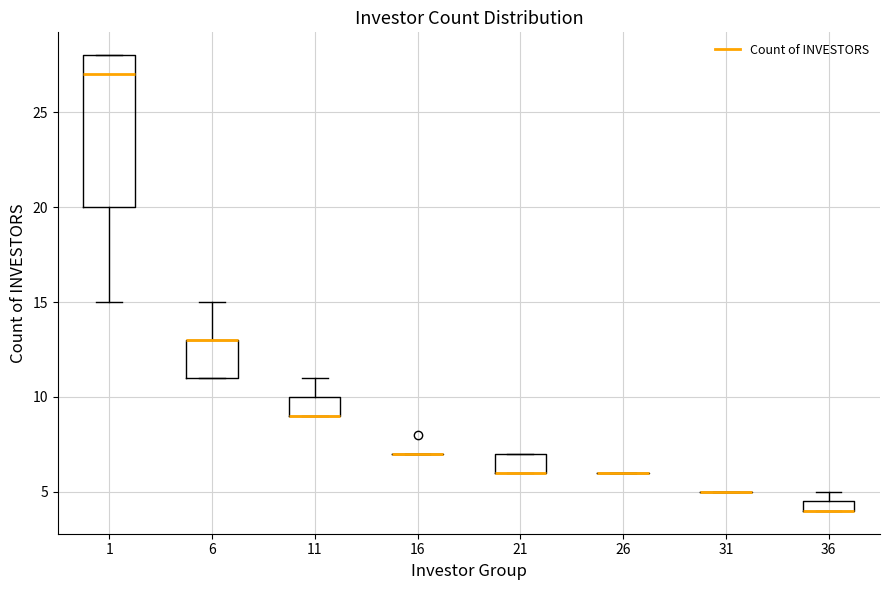

Where is the upper edge of the box at x = 11 on the y-axis? The values are not printed on the chart, so give them approximately, as read against the axis.

10.0